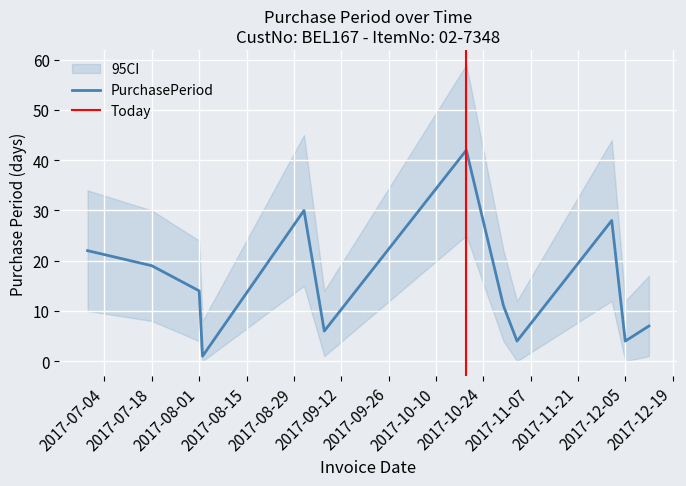

What is the label of the 10th point from the left?

2017-12-01